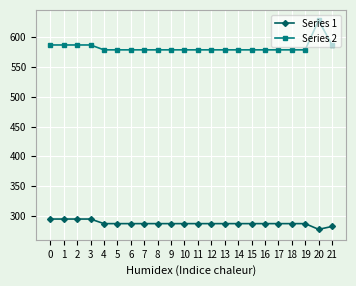

Is this an area chart (filled region under the line)?

No